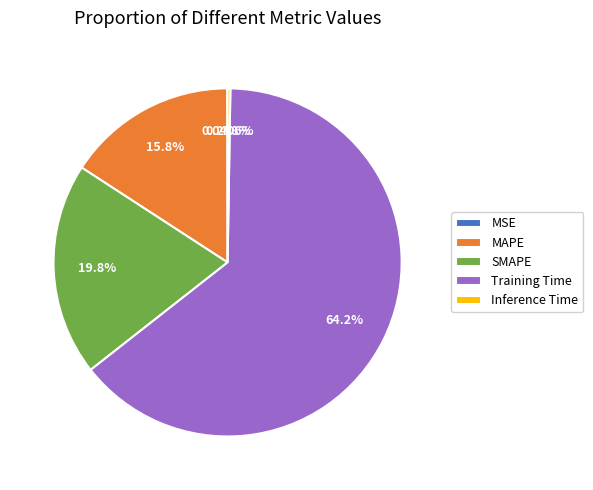

Between MAPE and SMAPE, which is larger?

SMAPE